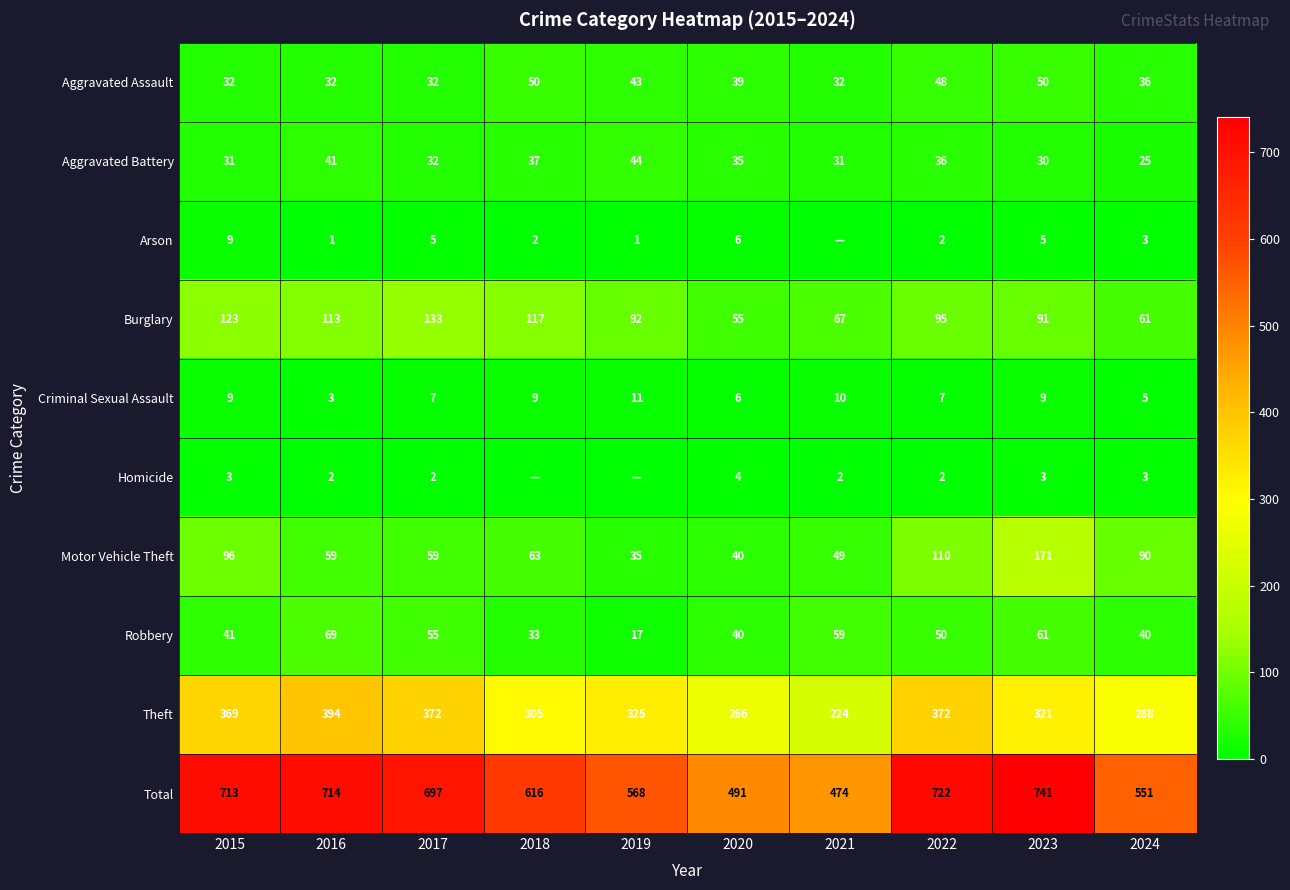

Read the Aggravated Assault value at 2019, to the nearest 5.

45